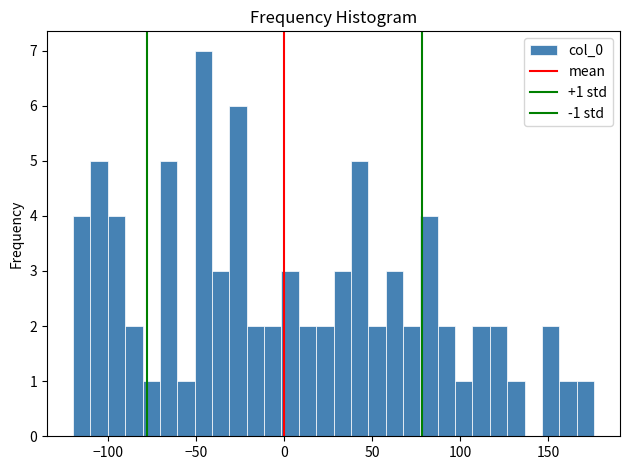

Around what value on the x-axis is the tallest bar? Give the approximate position of its centre, as read against the axis.

-45